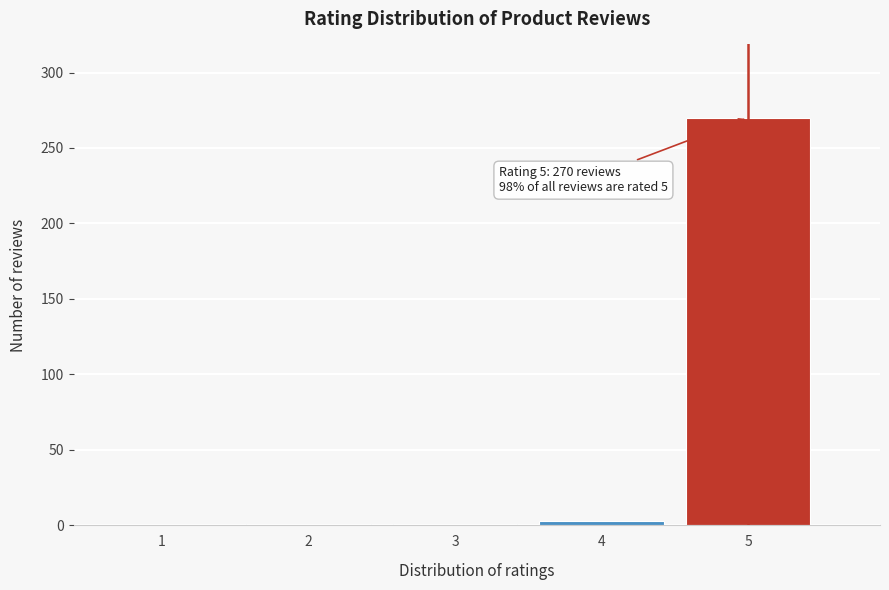

What is the change in value from 1 to 5?

+270